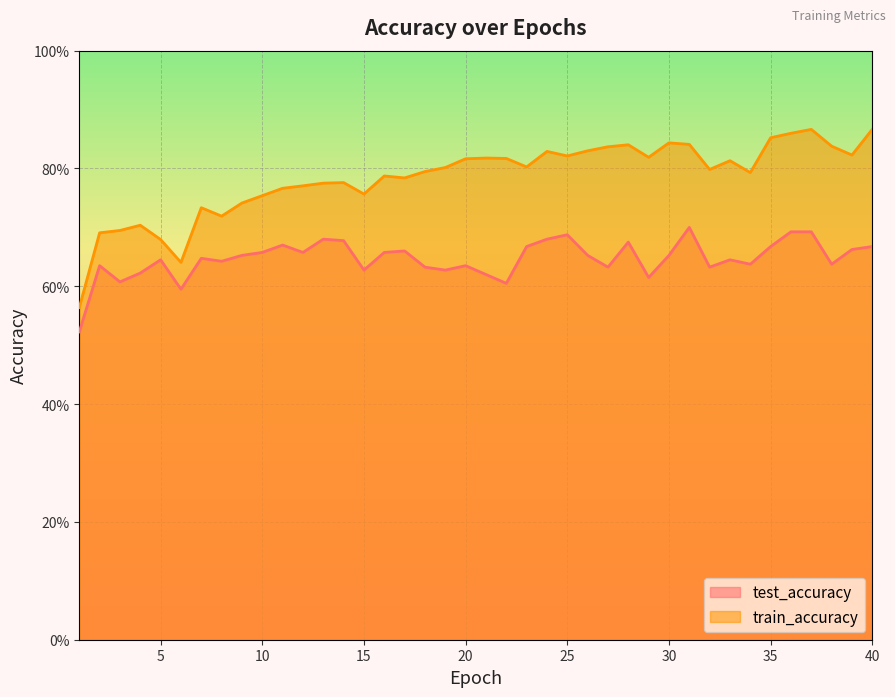

What is the sum of all test_accuracy values?

25.9